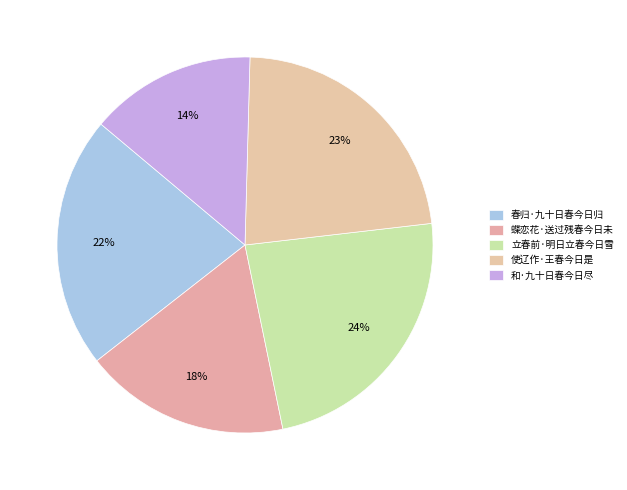

Count the number of slices in the pie.

5